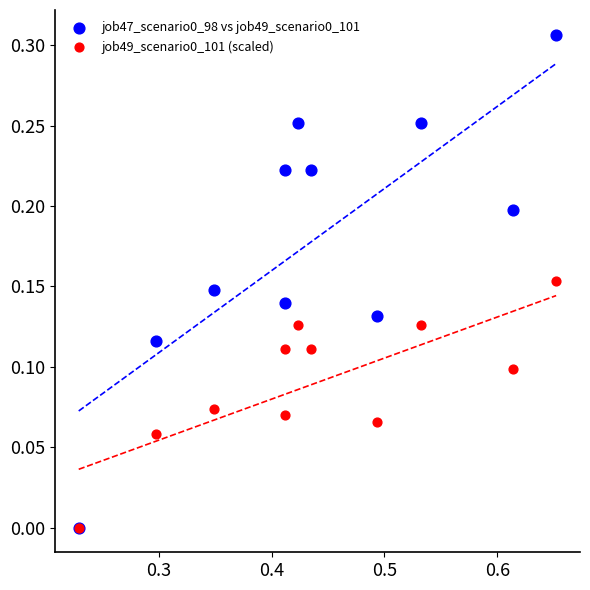

What are all the series names shown in the legend?

job47_scenario0_98 vs job49_scenario0_101, job49_scenario0_101 (scaled)